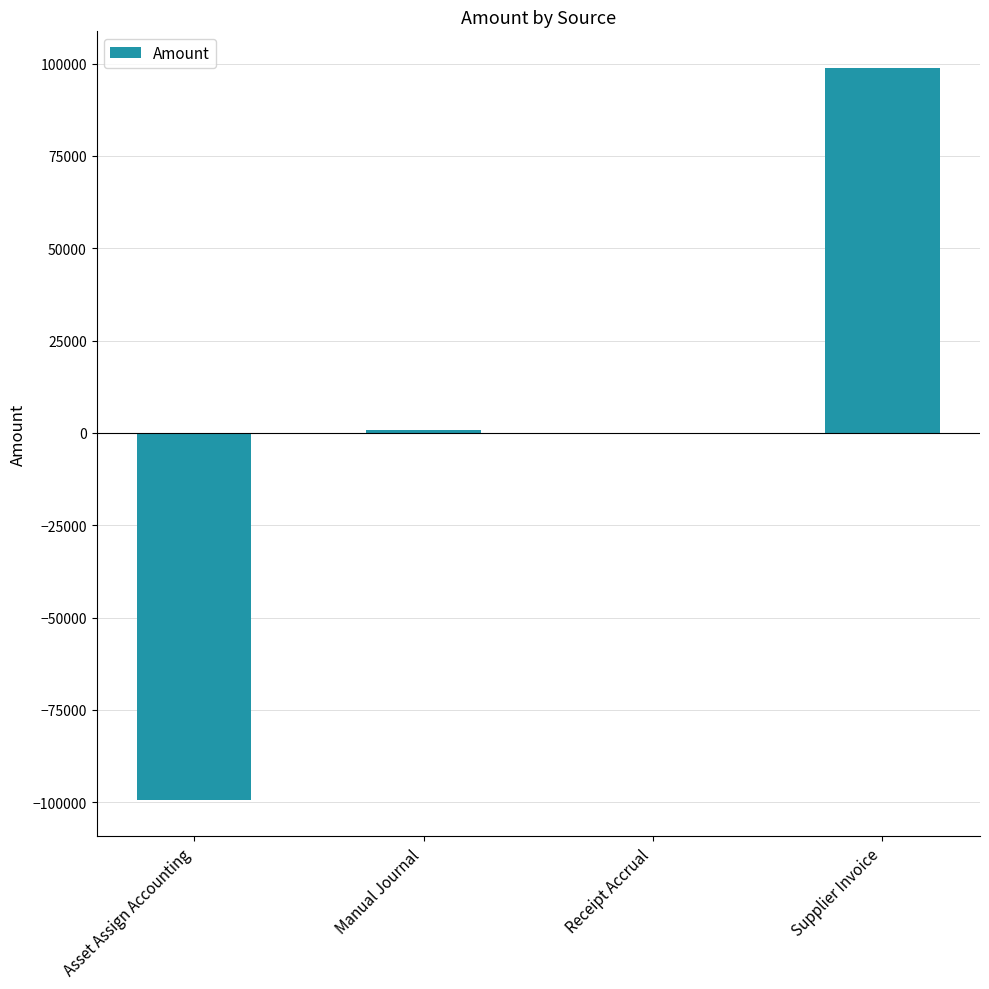

What is the sum of the values at Receipt Accrual and Supplier Invoice?

98821.9